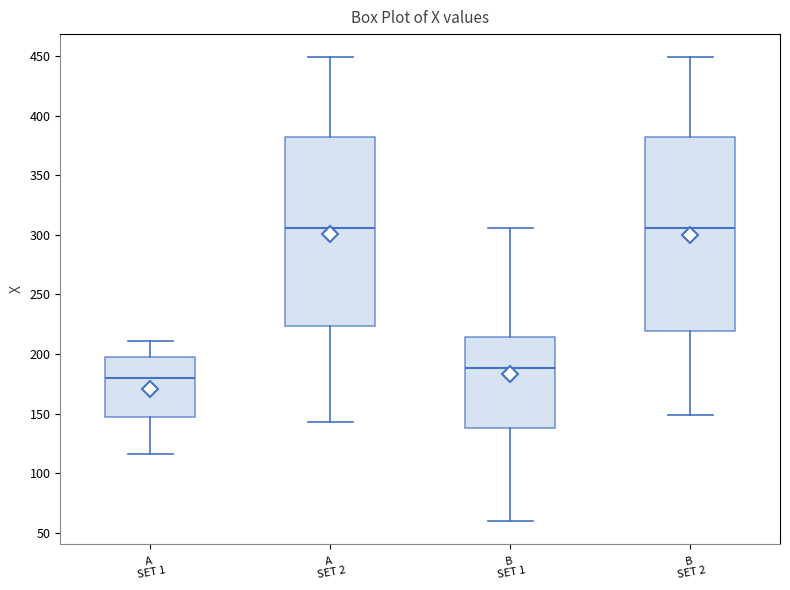

Reading left to right, transcribe this box plot: for each box, give where its median line is, the range the box spans, and where its two whiskers end, as read against the y-axis. The values are not printed on the chart, so give them approximately, as read against the axis.

A SET 1: median 180, box 150 to 195, whiskers 115 to 210
A SET 2: median 305, box 225 to 380, whiskers 145 to 450
B SET 1: median 190, box 140 to 215, whiskers 60 to 305
B SET 2: median 305, box 220 to 380, whiskers 150 to 450